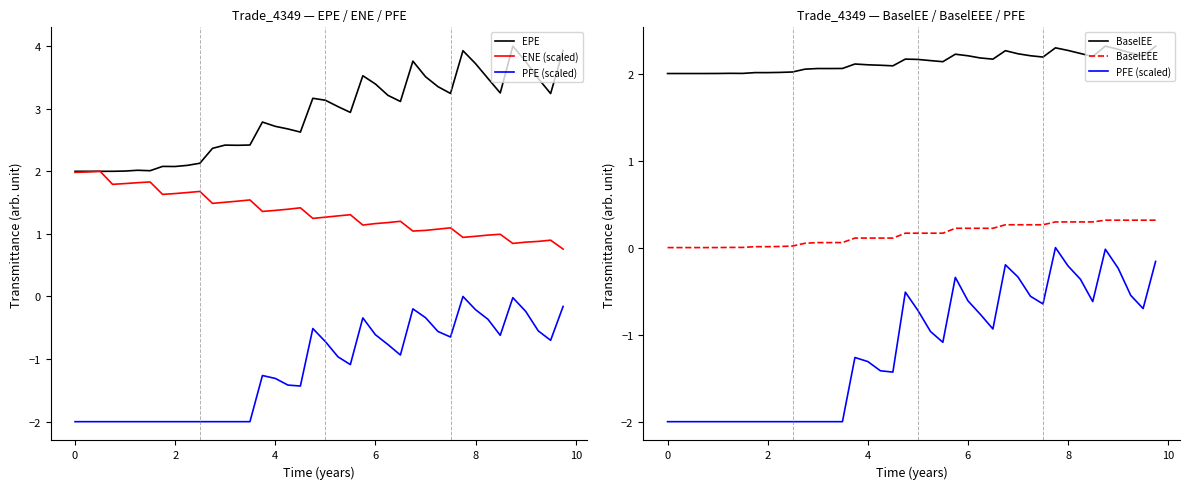

What is the maximum value for BaselEE?

2.3